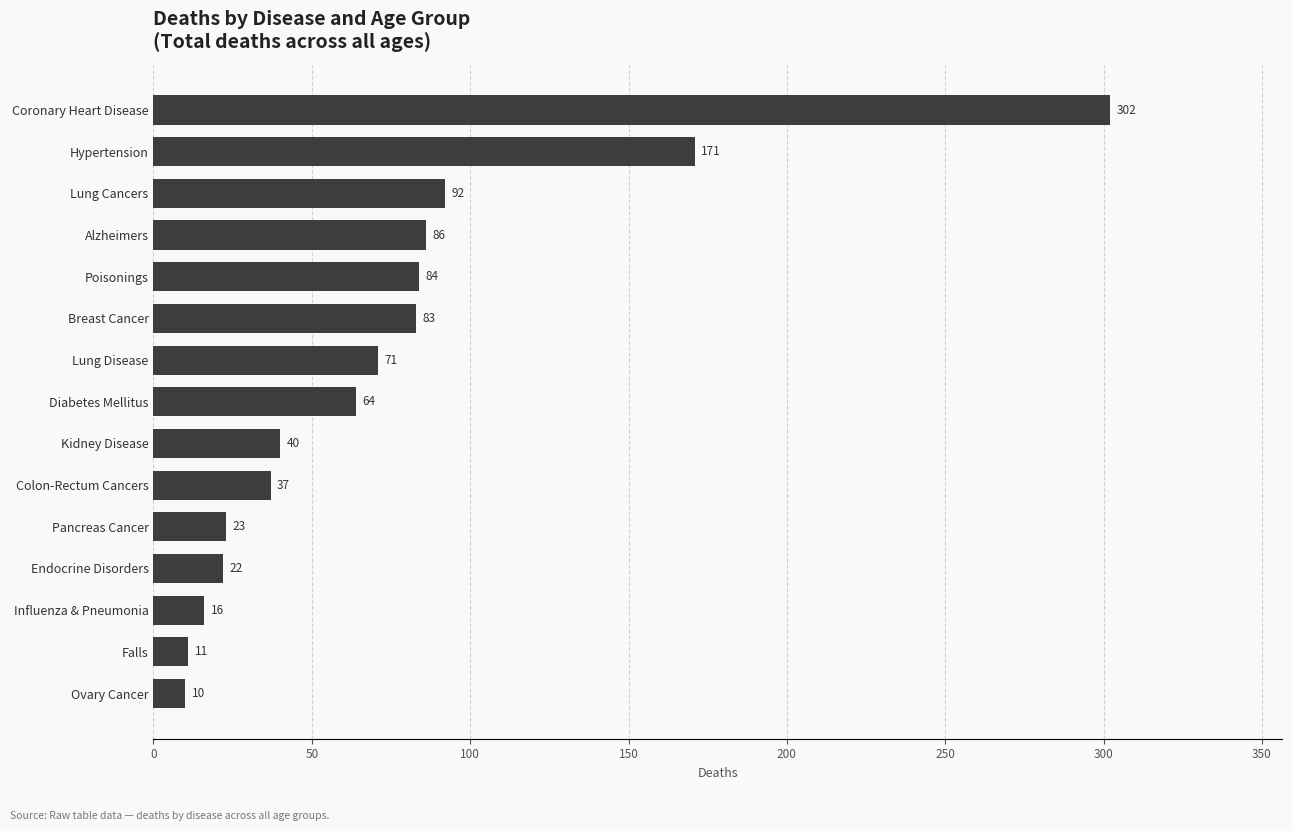

How many data points are less than 64?

7